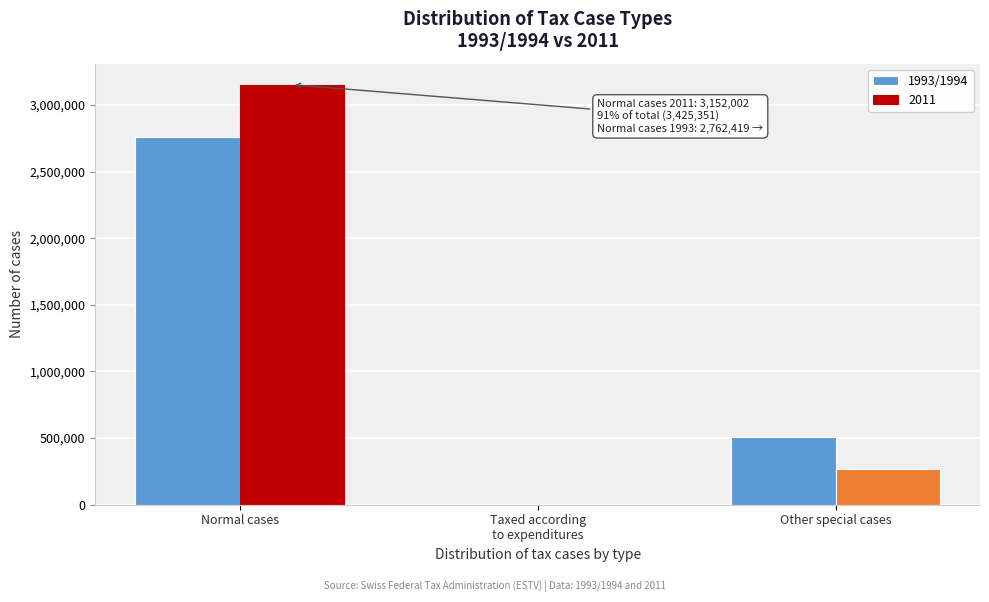

At which category is the sum across all series the highest?

Normal cases